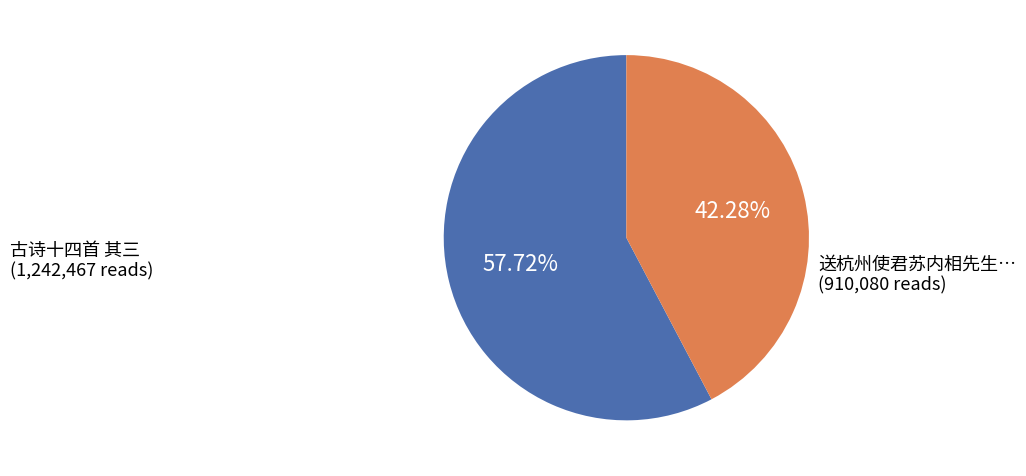

Is there a majority slice in this chart?

Yes